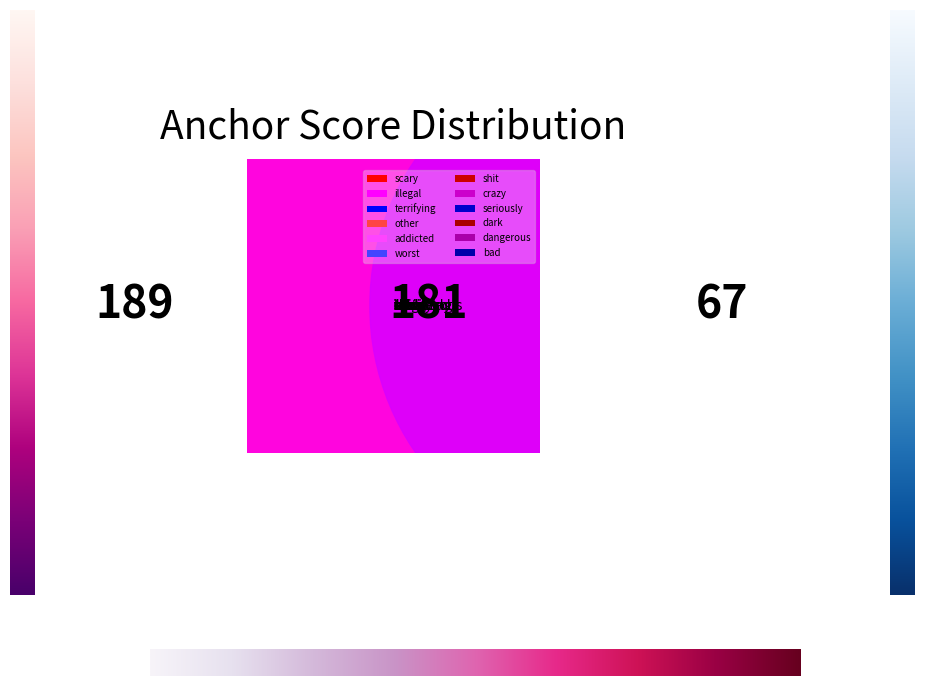

Which slice is the largest?

scary